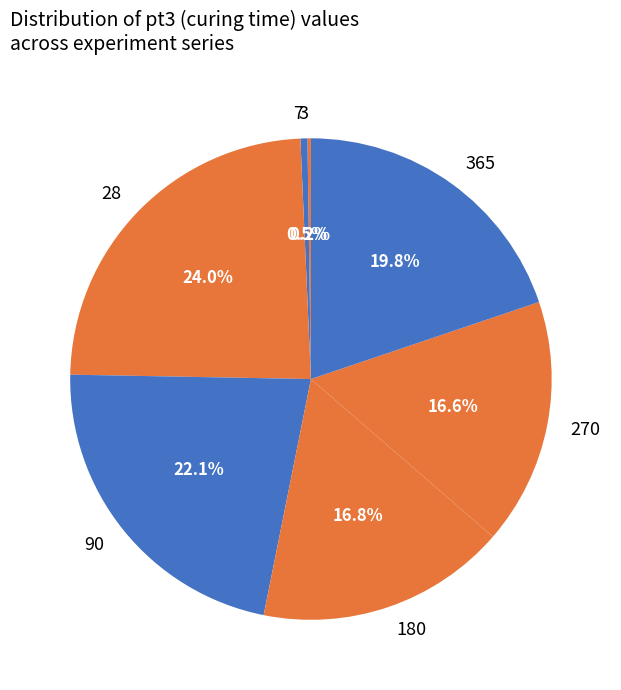

To the nearest percent, what is the difference between the largest and smallest slice percentages?

24%